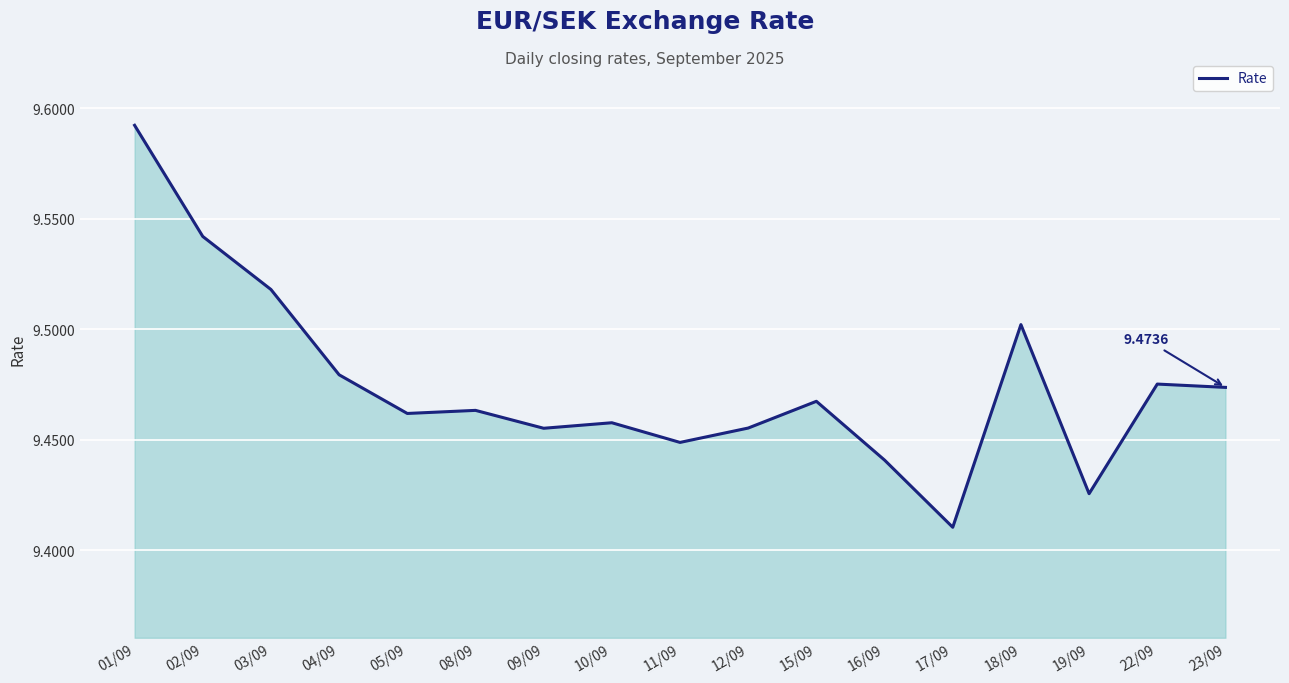

Which has a higher value, 18/09 or 01/09?

01/09